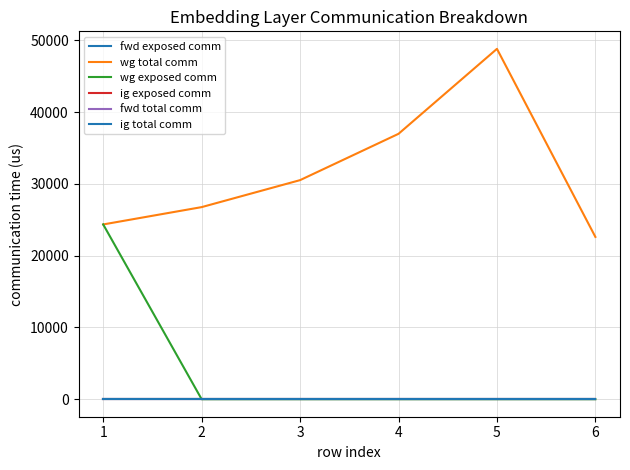

Reading left to right, extract all data points from this chart.

fwd exposed comm: 0.0	0.0	0.0	0.0	0.0	0.0
wg total comm: 24352.2	26766.2	30526.6	36980.0	48819.6	22611.6
wg exposed comm: 24352.2	0.0	0.0	0.0	0.0	0.0
ig exposed comm: 0.0	0.0	0.0	0.0	0.0	0.0
fwd total comm: 0.0	0.0	0.0	0.0	0.0	0.0
ig total comm: 0.0	0.0	0.0	0.0	0.0	0.0